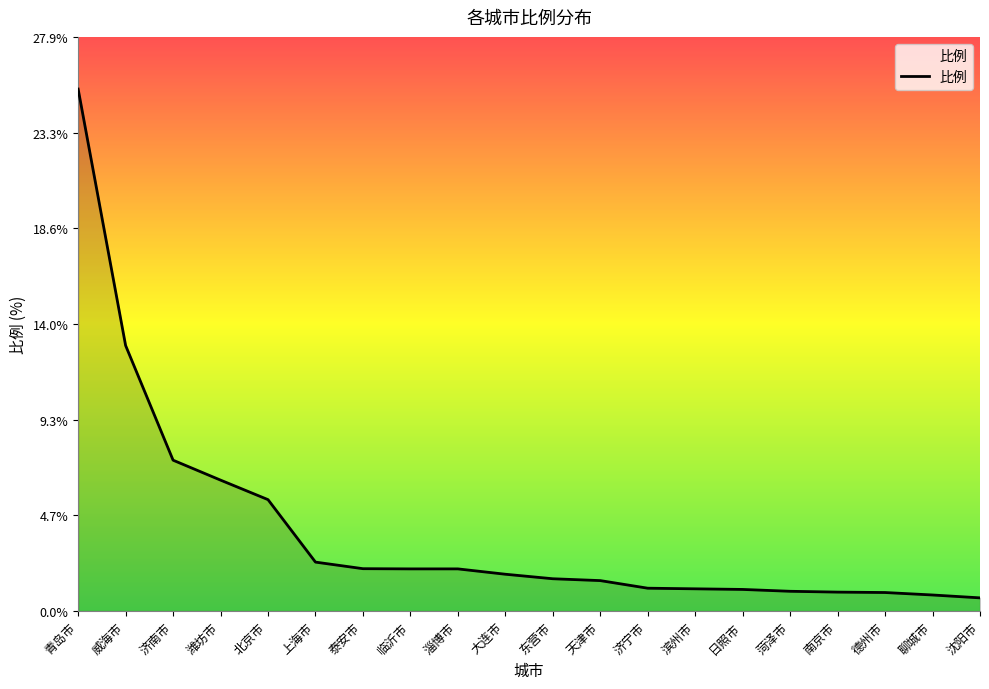

What is the difference between the maximum and minimum values?

24.8